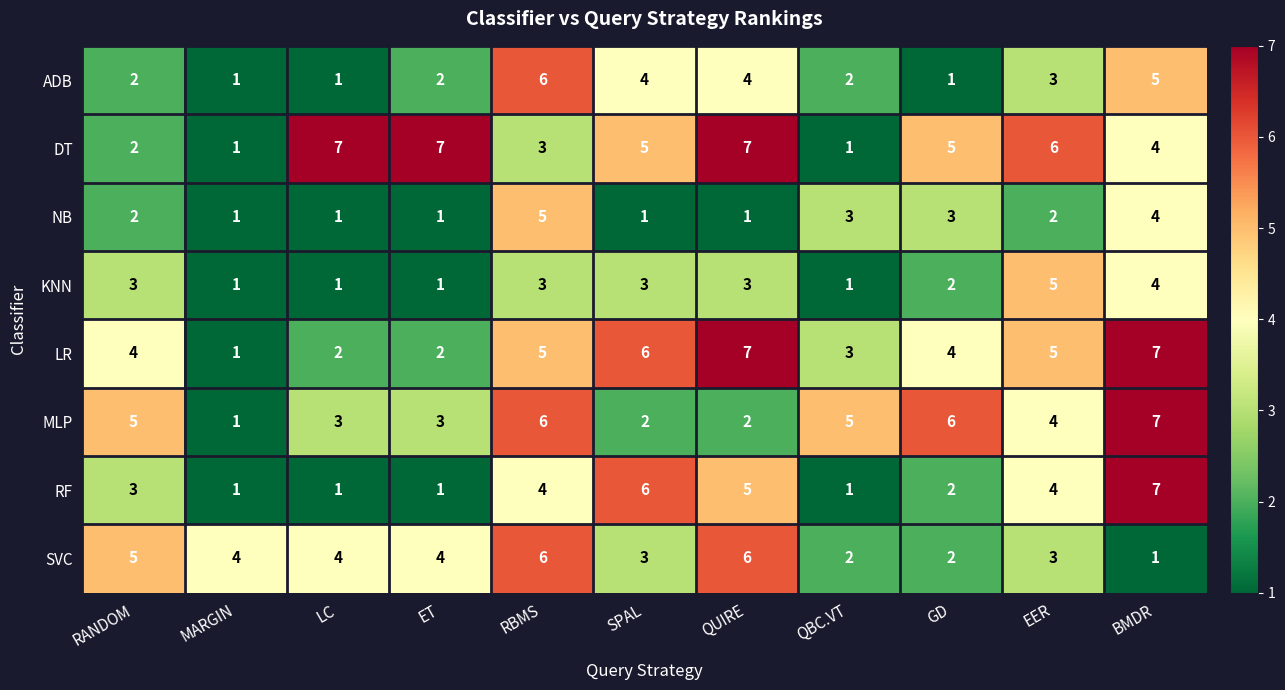

What is the spread (max minus min) of values at ET?

6